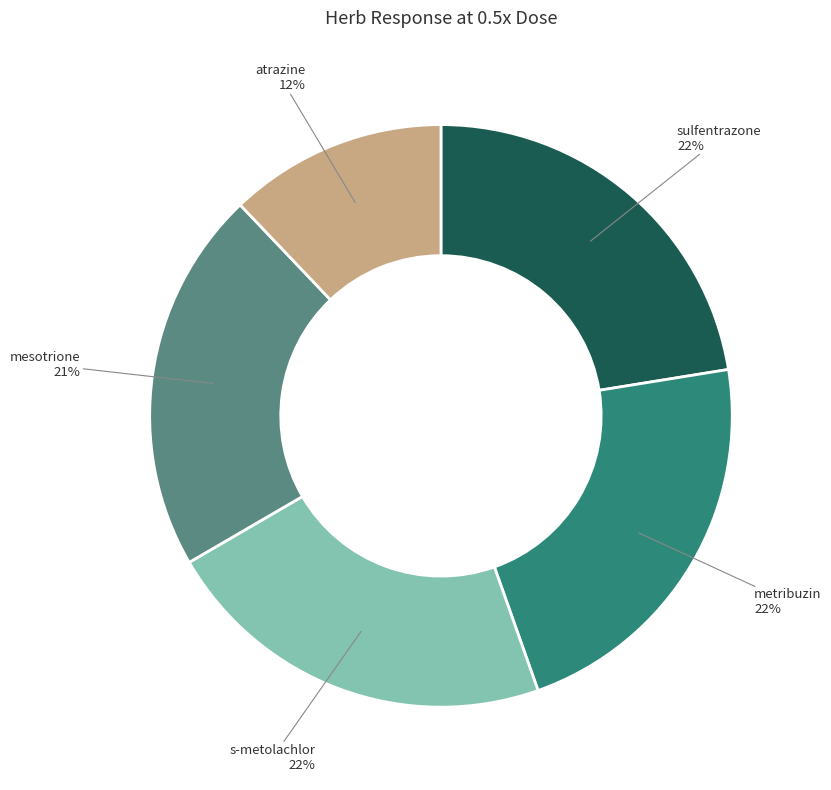

Is there any slice that represents more than half of the pie?

No